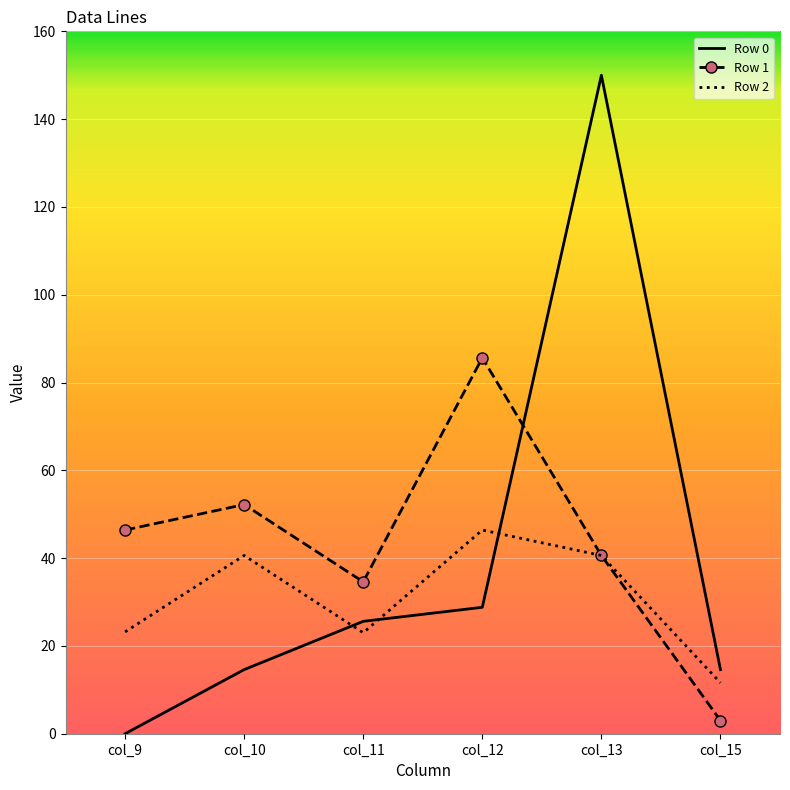

Rank the series by their maximum value, from lowest to highest.

Row 2, Row 1, Row 0